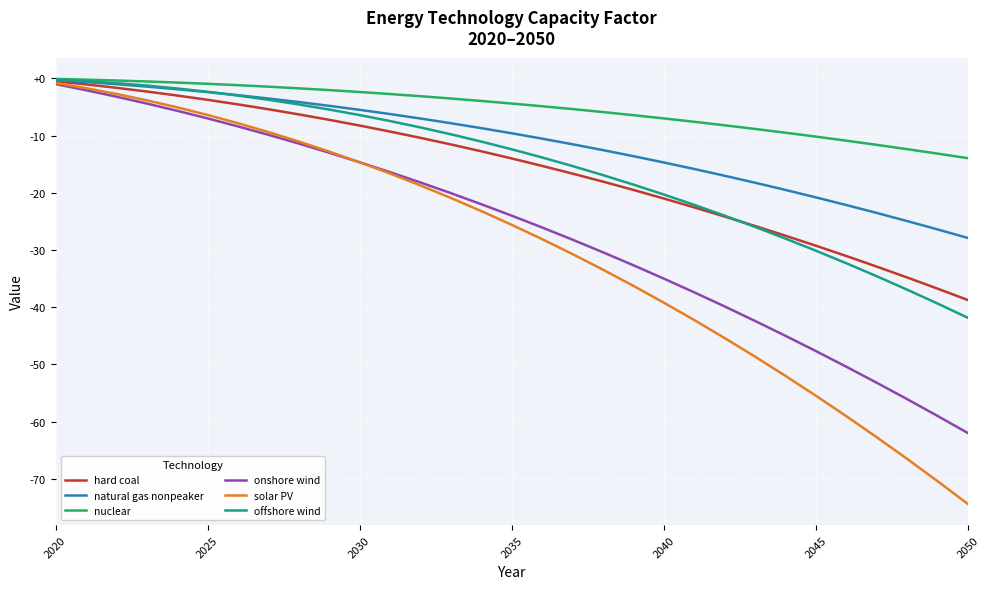

What is the highest value of the nuclear series?

-0.1